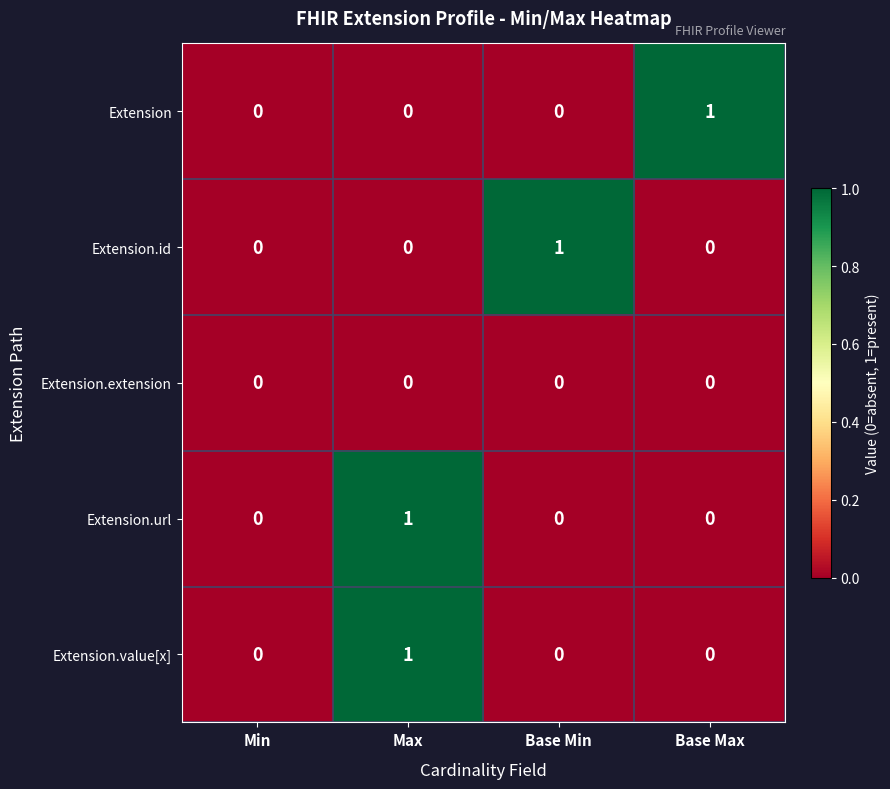

Reading left to right, list all the values displayed in this chart.

Extension: 0	0	0	1
Extension.id: 0	0	1	0
Extension.extension: 0	0	0	0
Extension.url: 0	1	0	0
Extension.value[x]: 0	1	0	0